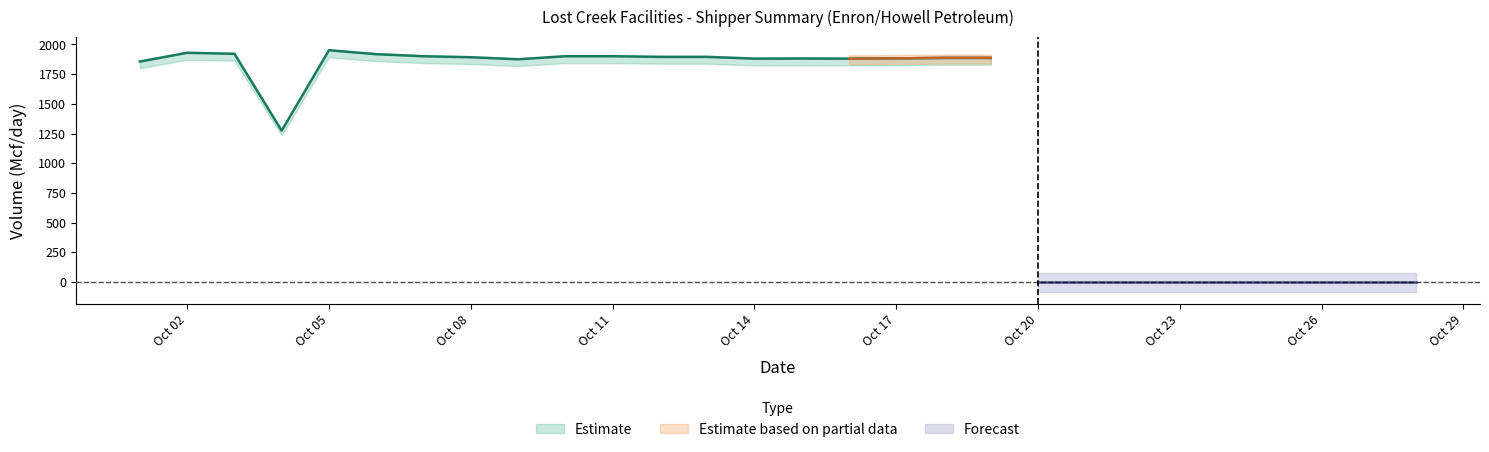

Which has a higher value, 2001-10-23 or 2001-10-16?

2001-10-16